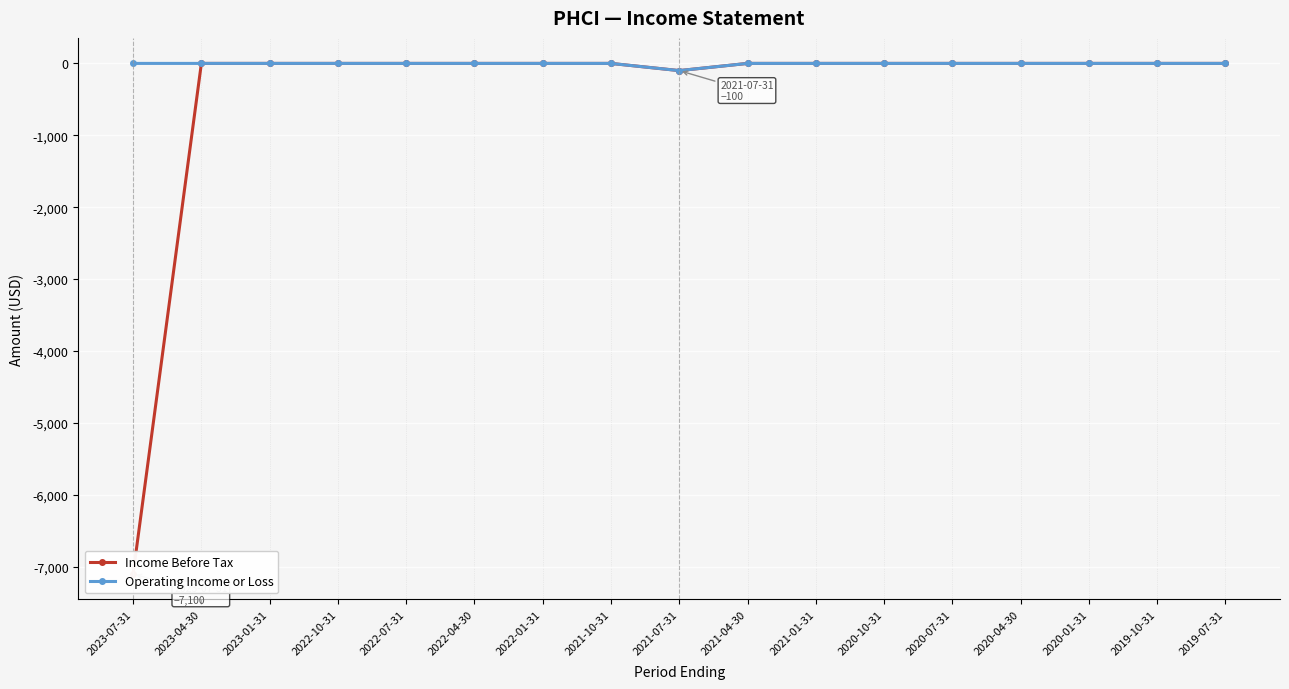

Where is the first local minimum for Operating Income or Loss?

2021-07-31